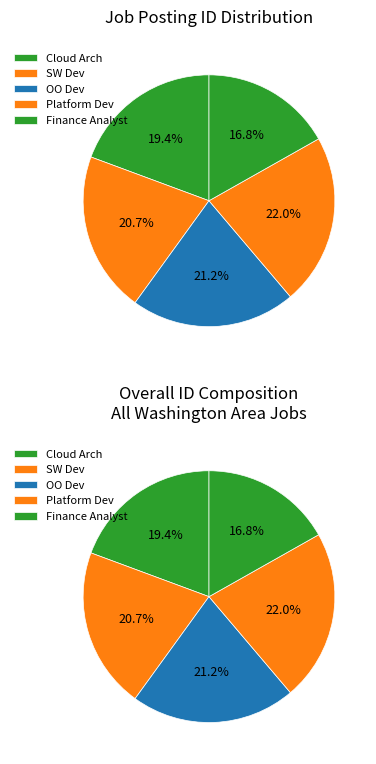

To the nearest percent, what portion does Cloud Solutions Architect represent?

19%